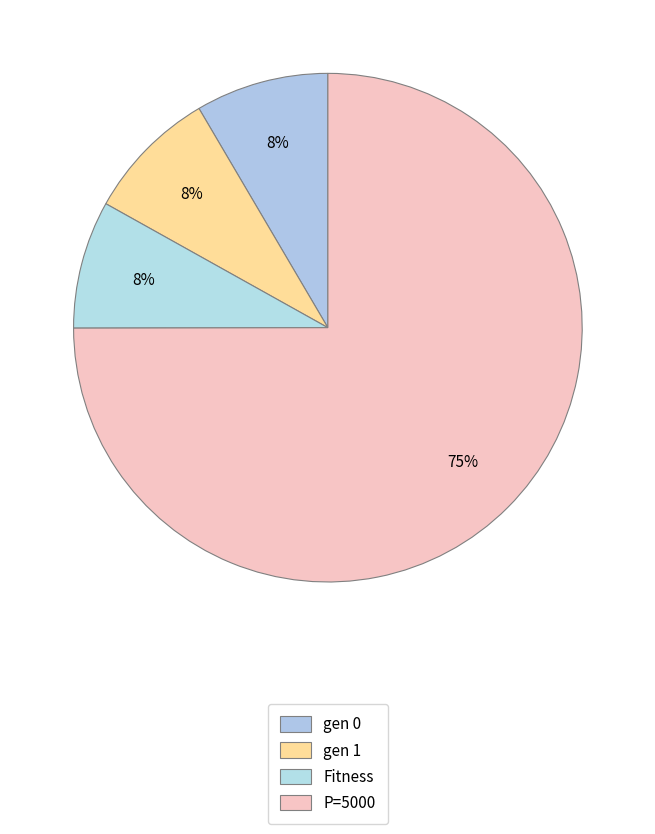

Count the number of slices in the pie.

4